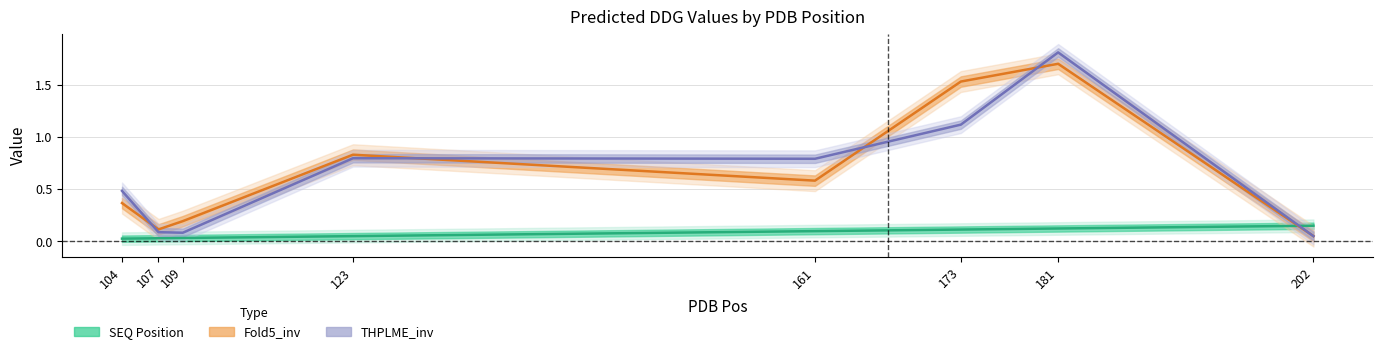

How many categories are shown in the chart?

8